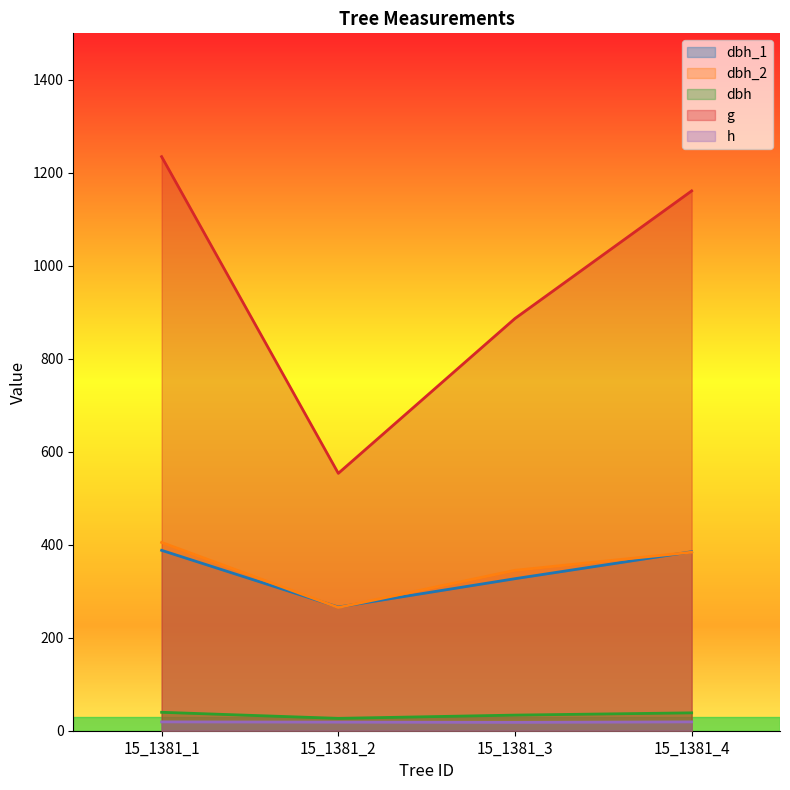

Rank the series at 15_1381_2 from highest to lowest value.

g, dbh_1, dbh_2, dbh, h